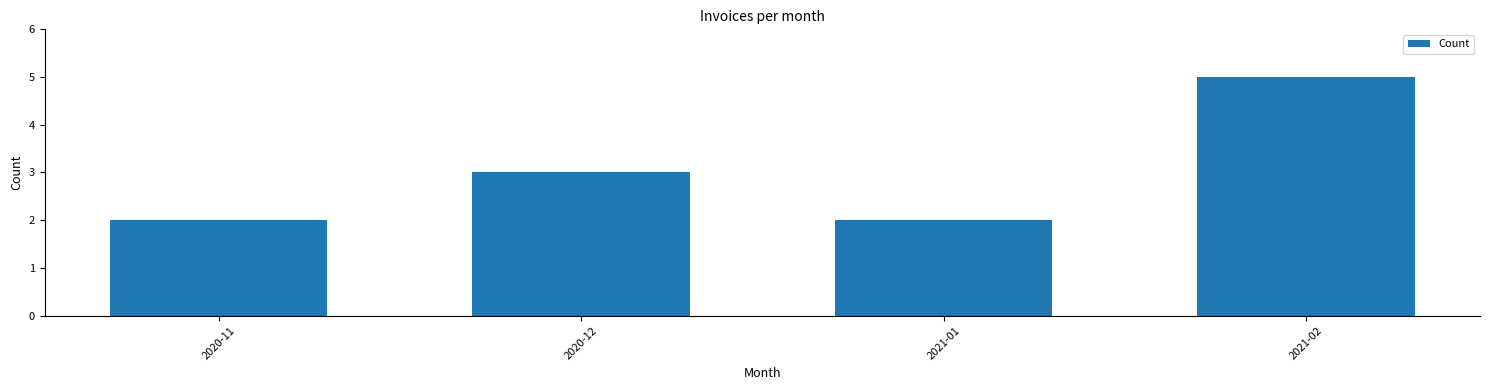

What is the difference between the maximum and minimum values?

3